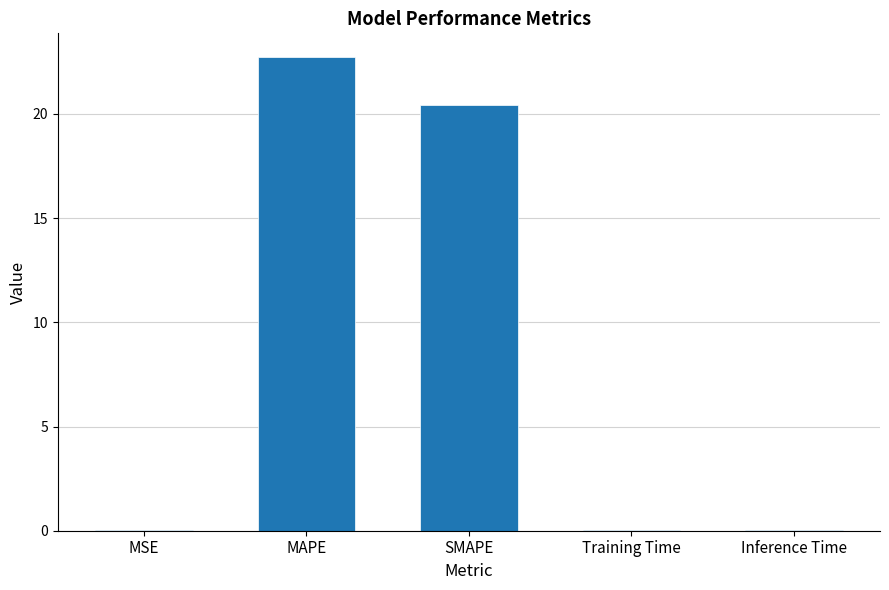

At which category does the chart reach its peak across all series?

MAPE